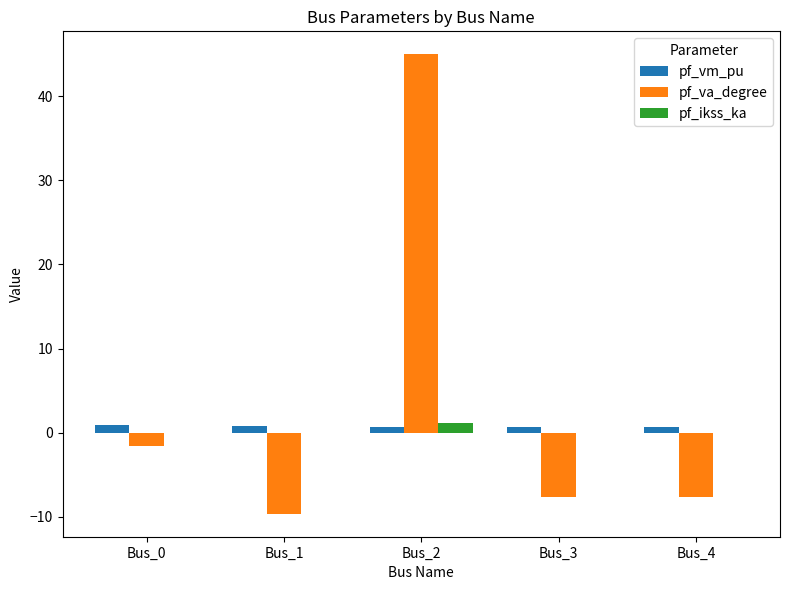

What is the greatest value displayed?

45.0